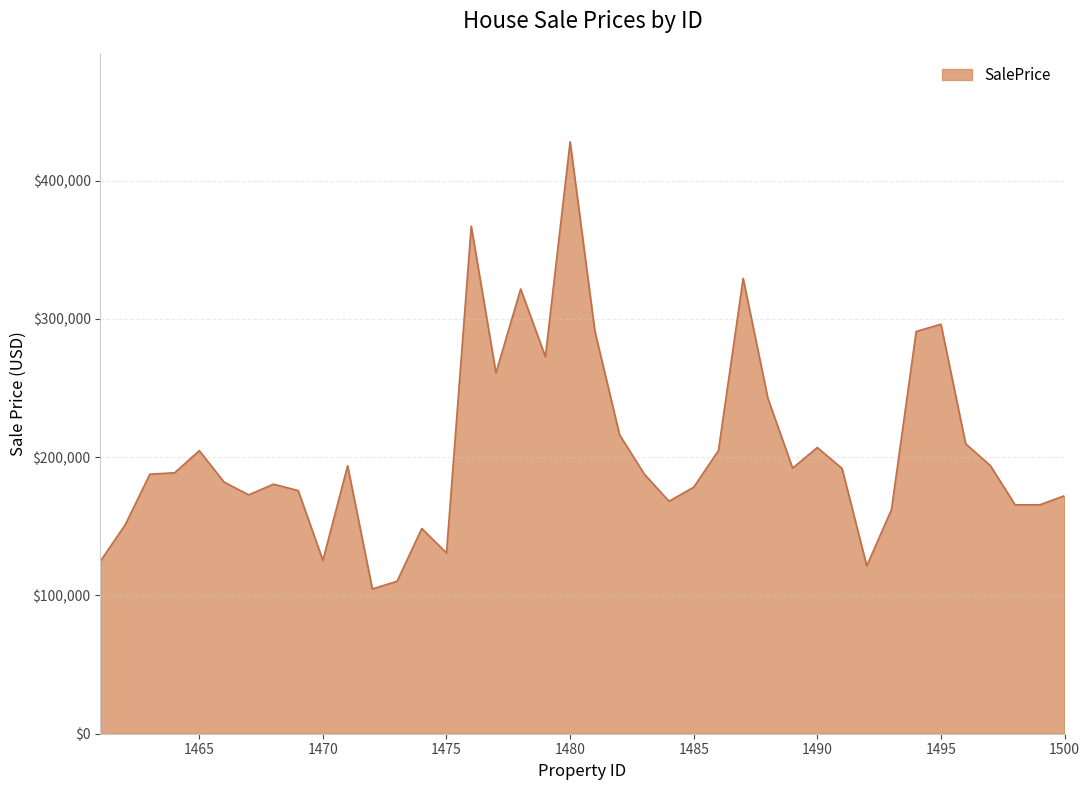

What is the smallest value displayed?

104693.9